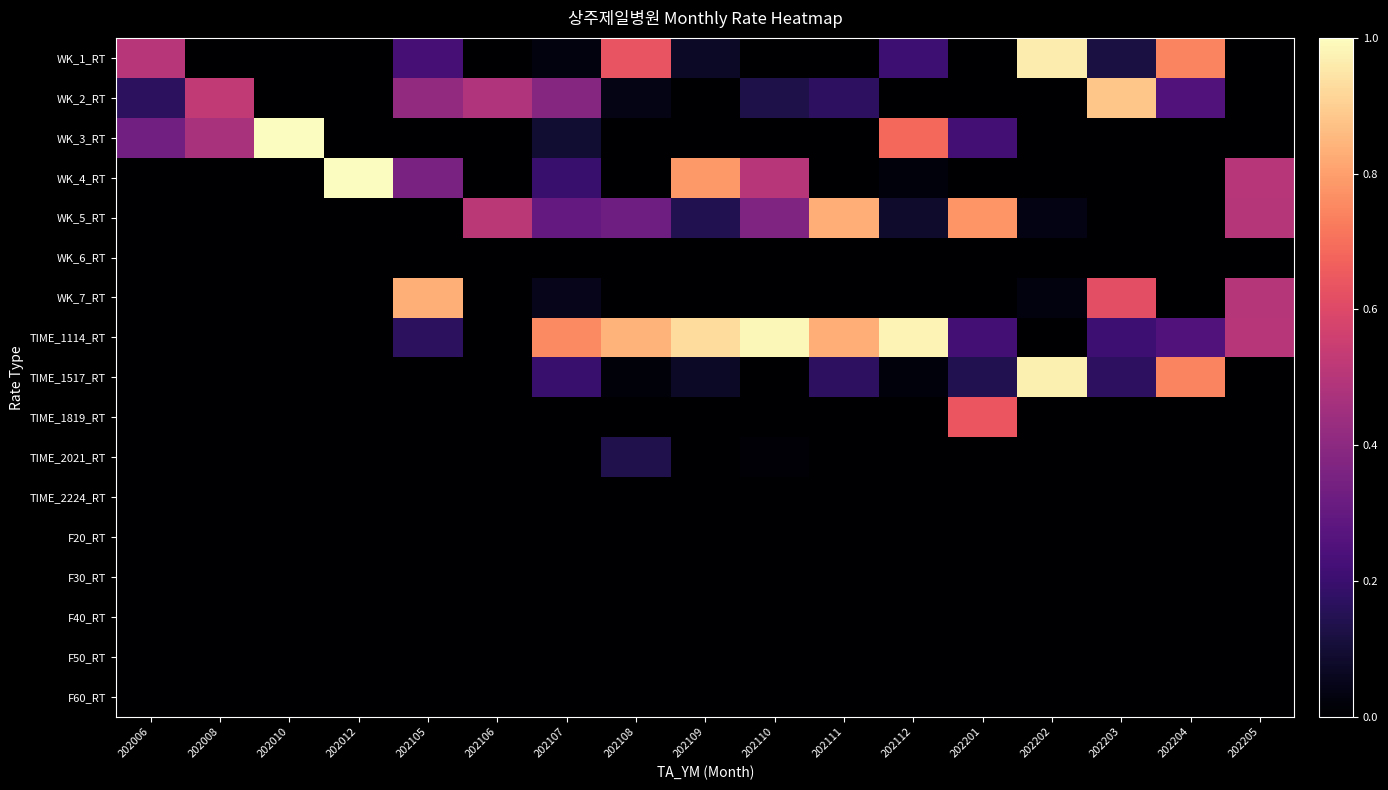

Count the number of categories in the chart.

17